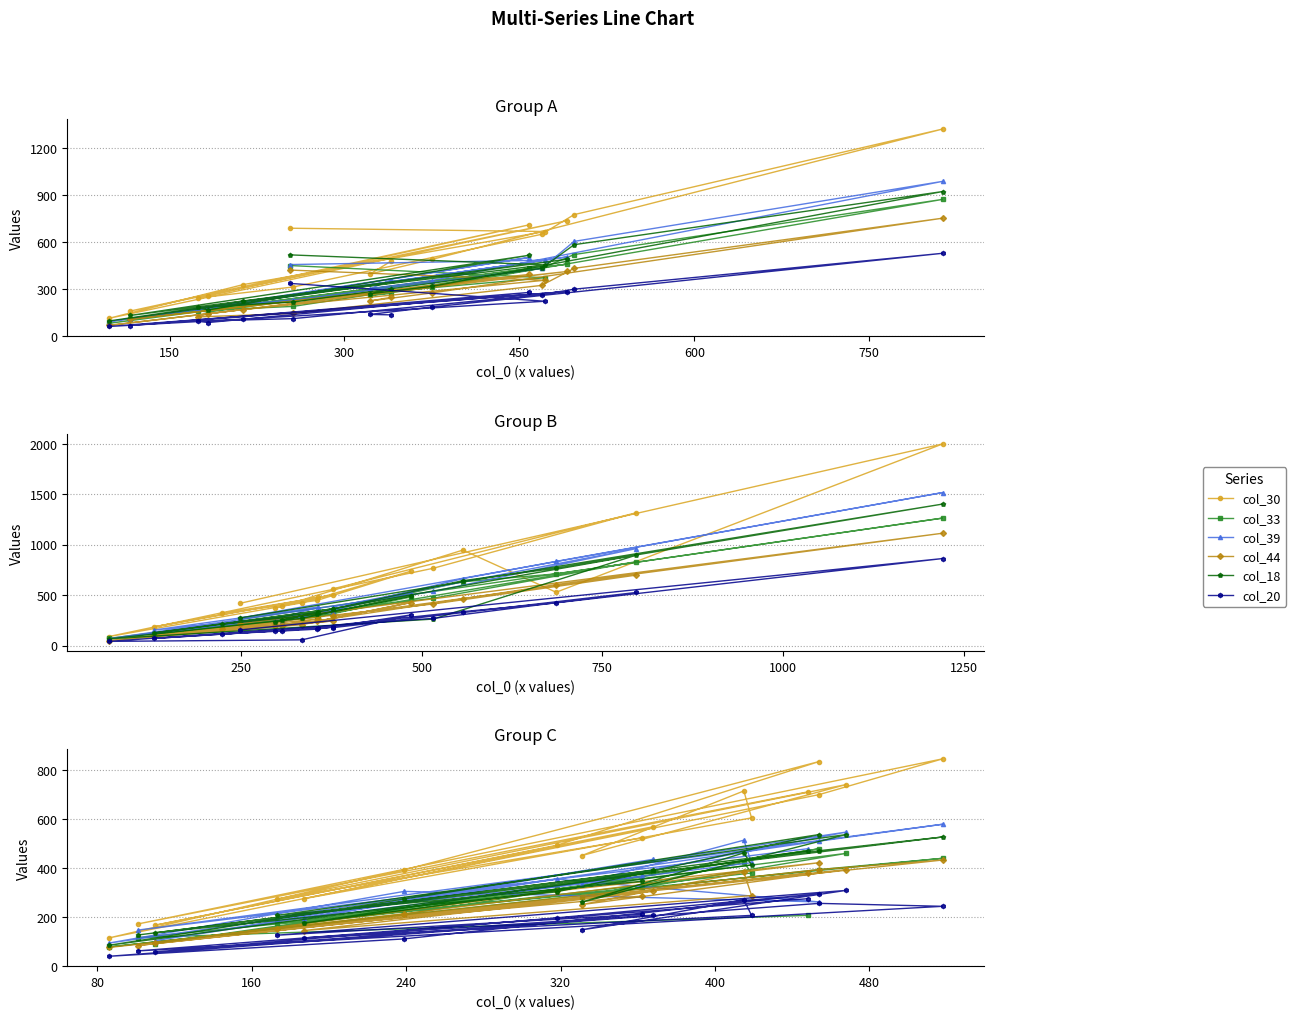

How many distinct data groups are displayed?

6